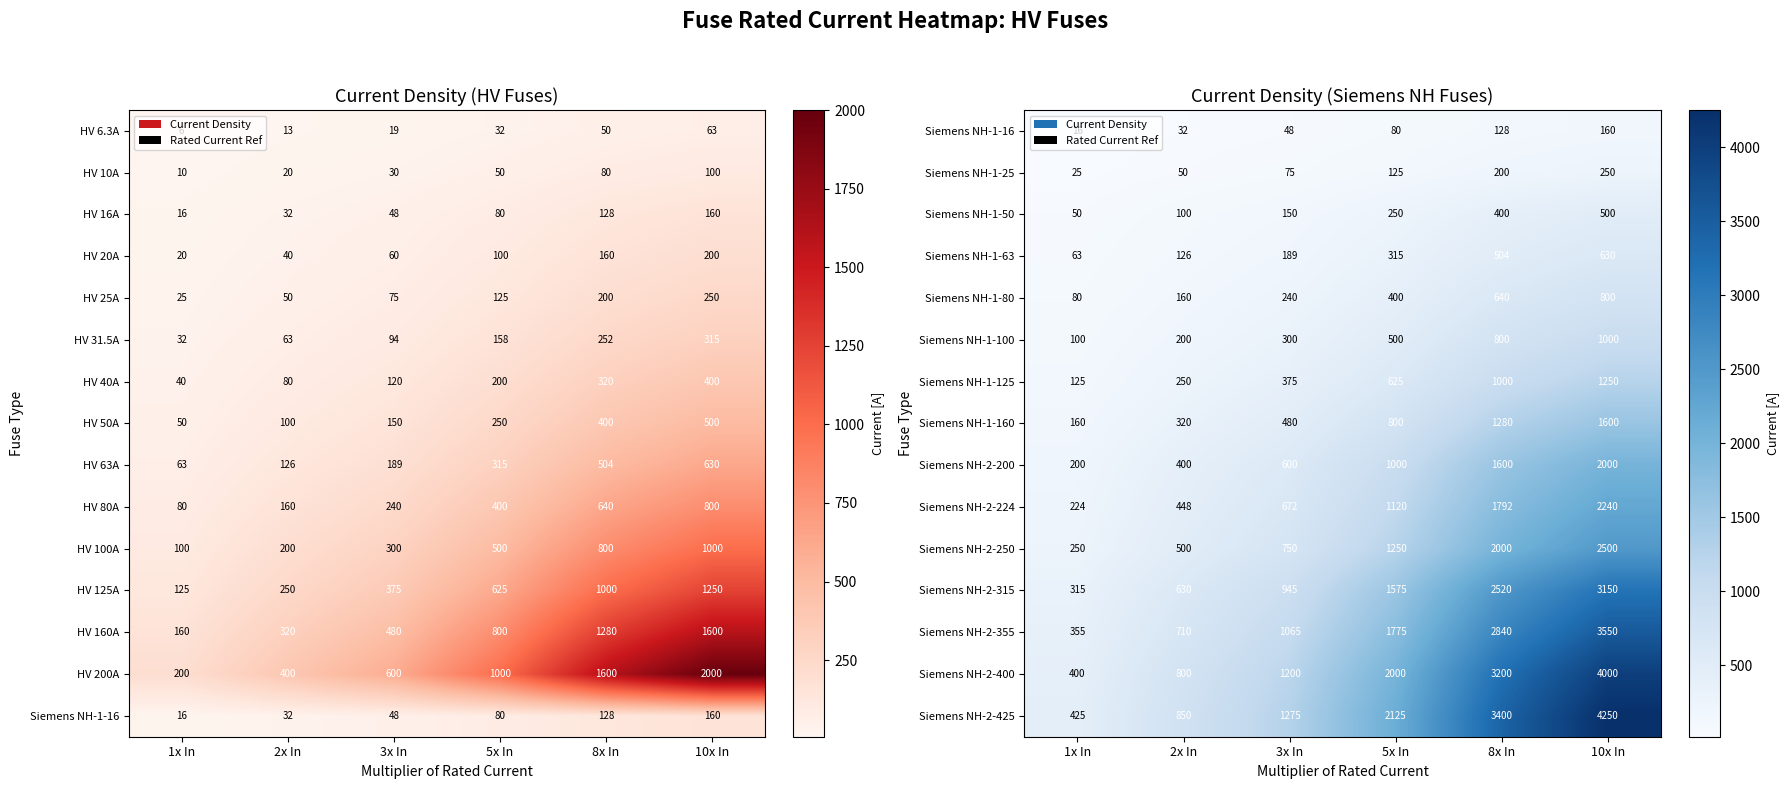

Is it true that Siemens NH-2-425 equals 1240 at 5x In?

False